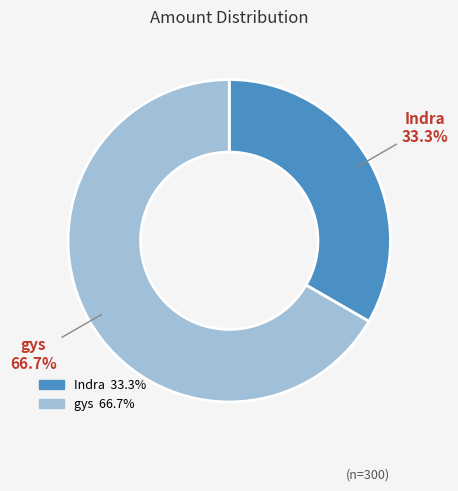

What portion of the pie excludes gys?

33.3%